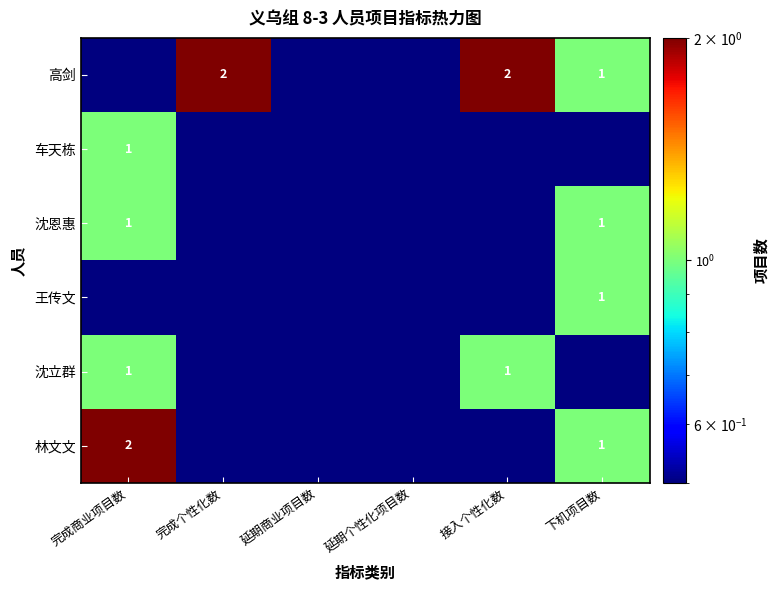

What is the sum of the 沈立群 values at 接入个性化数 and 完成商业项目数?

2.0